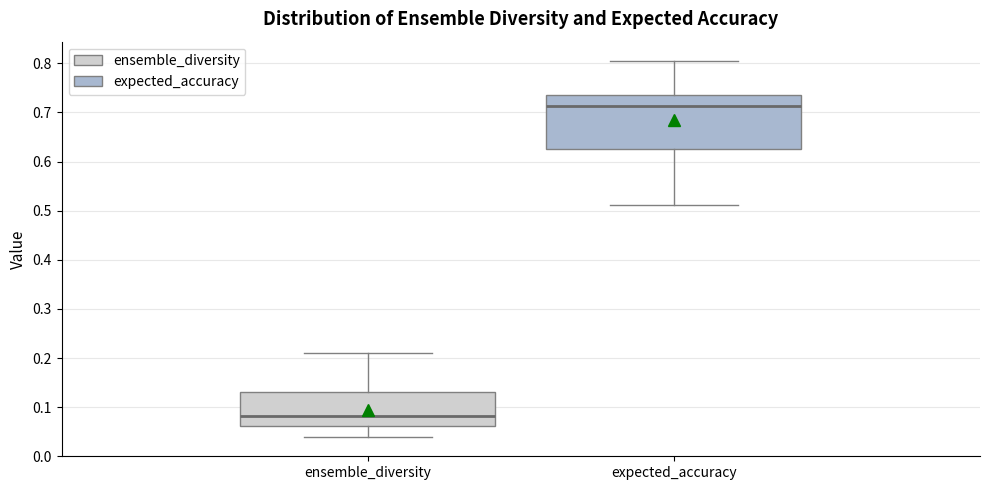

Reading left to right, read every box against the y-axis: the position of its median line, the range the box covers, and the ends of its whiskers. The values are not printed on the chart, so give them approximately, as read against the axis.

ensemble_diversity: median 0.08, box 0.06 to 0.13, whiskers 0.04 to 0.21
expected_accuracy: median 0.71, box 0.63 to 0.74, whiskers 0.51 to 0.81